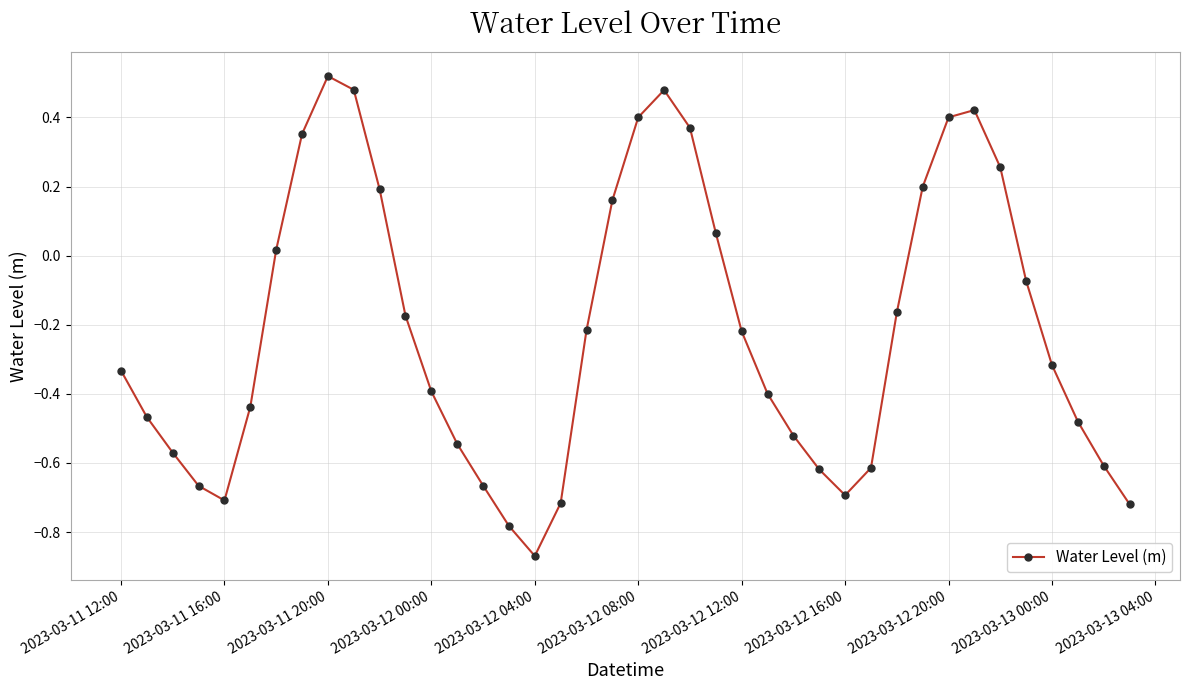

What is the difference between the second highest and minimum values?

1.3